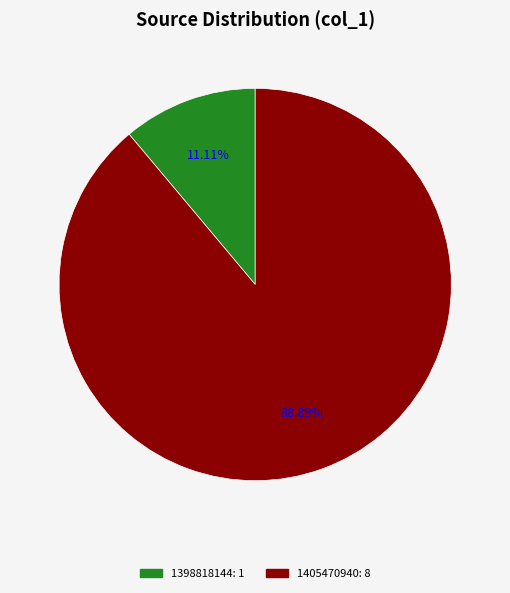

Does any single category account for the majority?

Yes